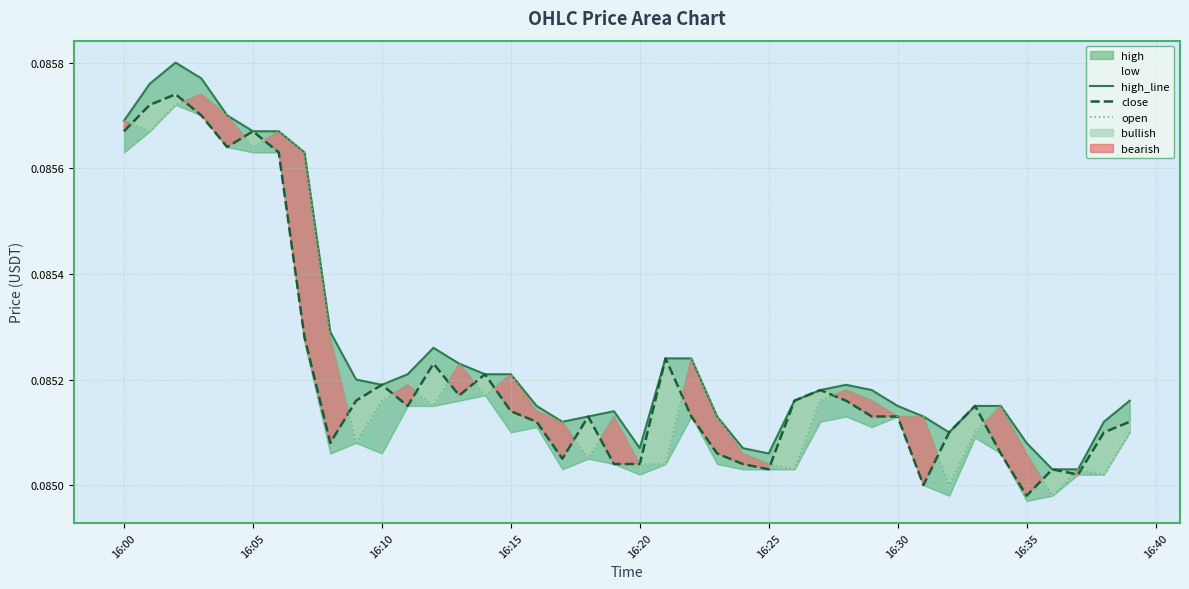

Is the value of close at 16:35 greater than the value of open at 16:05?

No